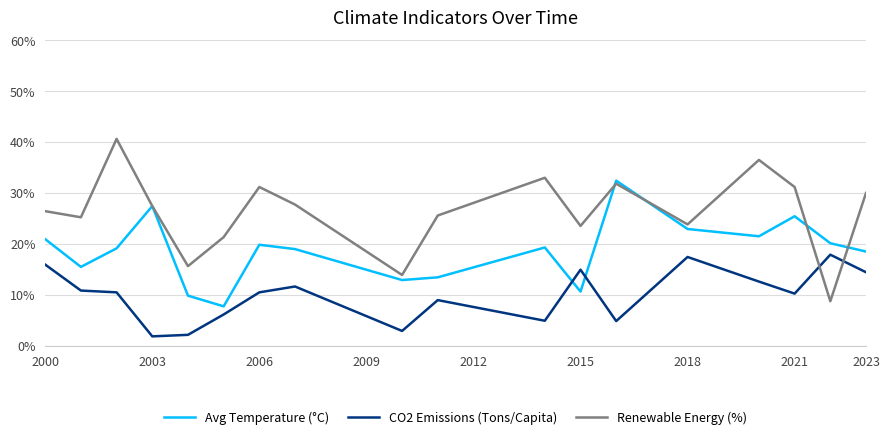

Which series has the largest total across all categories?

Renewable Energy (%)